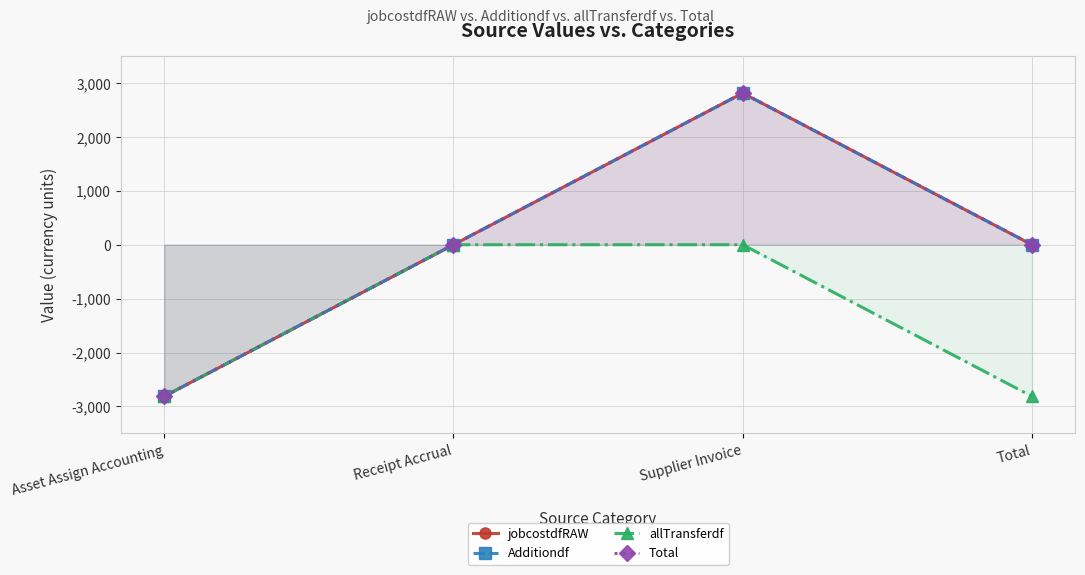

Which series has the largest total across all categories?

jobcostdfRAW